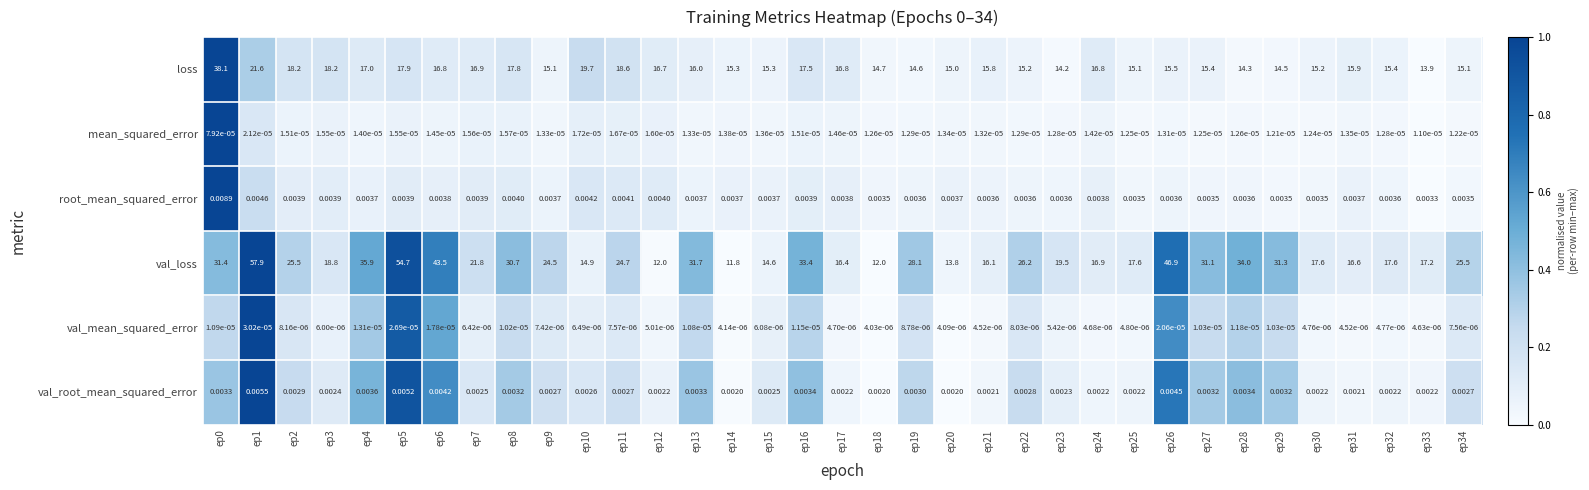

At which category is the sum across all series the highest?

ep1